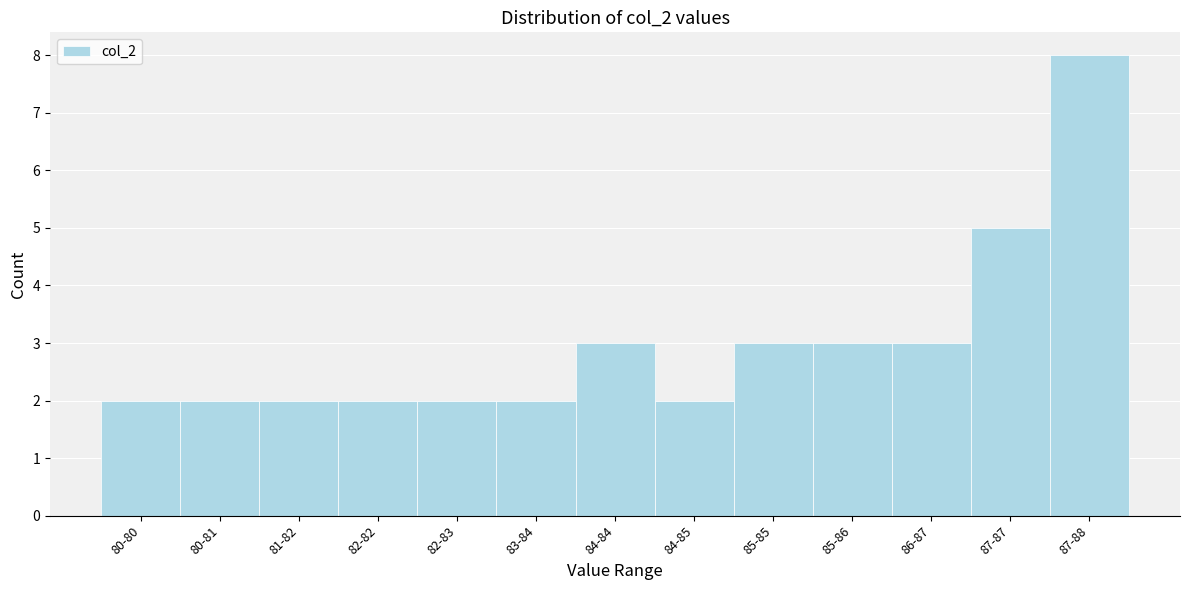

Reading left to right, list all the values displayed in this chart.

80-80=2	80-81=2	81-82=2	82-82=2	82-83=2	83-84=2	84-84=3	84-85=2	85-85=3	85-86=3	86-87=3	87-87=5	87-88=8